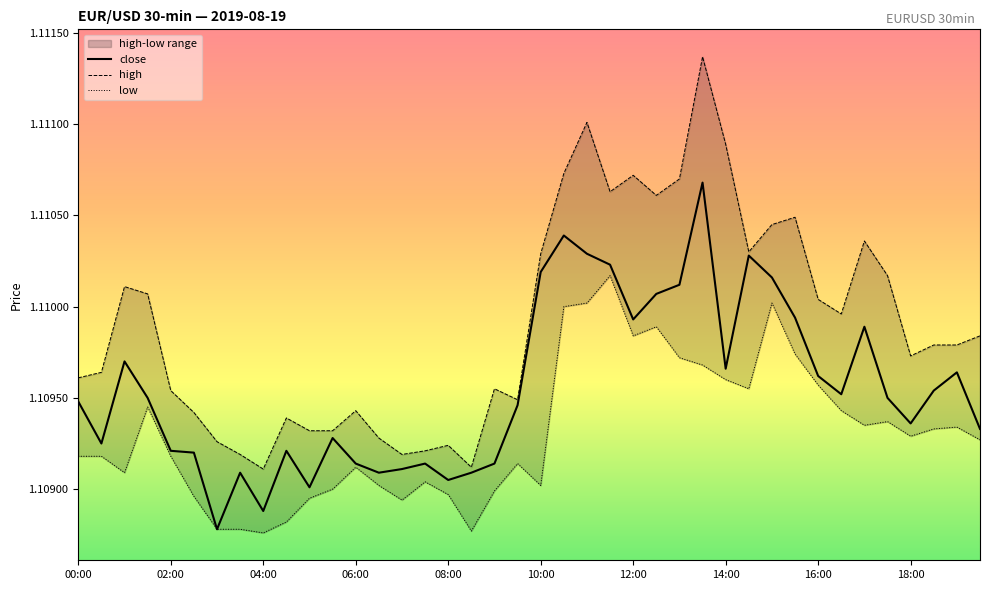

What is the minimum value shown in the chart?

1.1